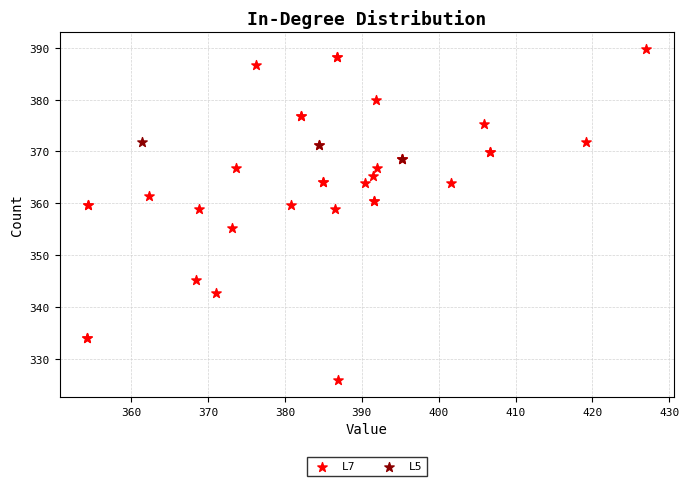

Which series has the largest Y range (max minus min)?

L7